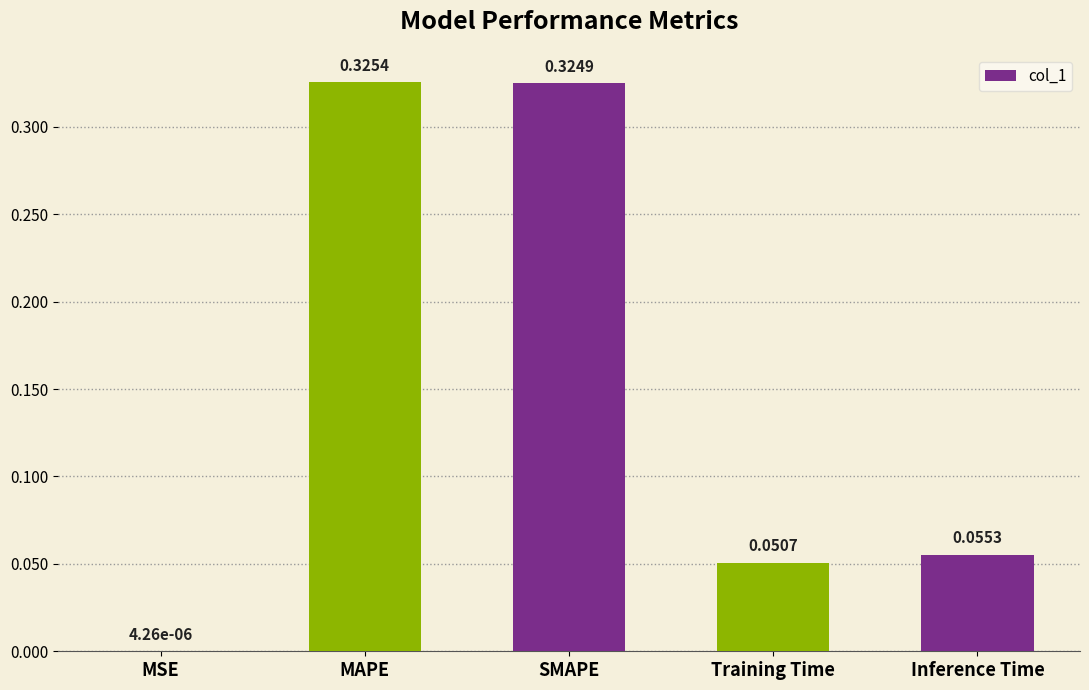

Are the bars grouped side by side (vs. stacked)?

No